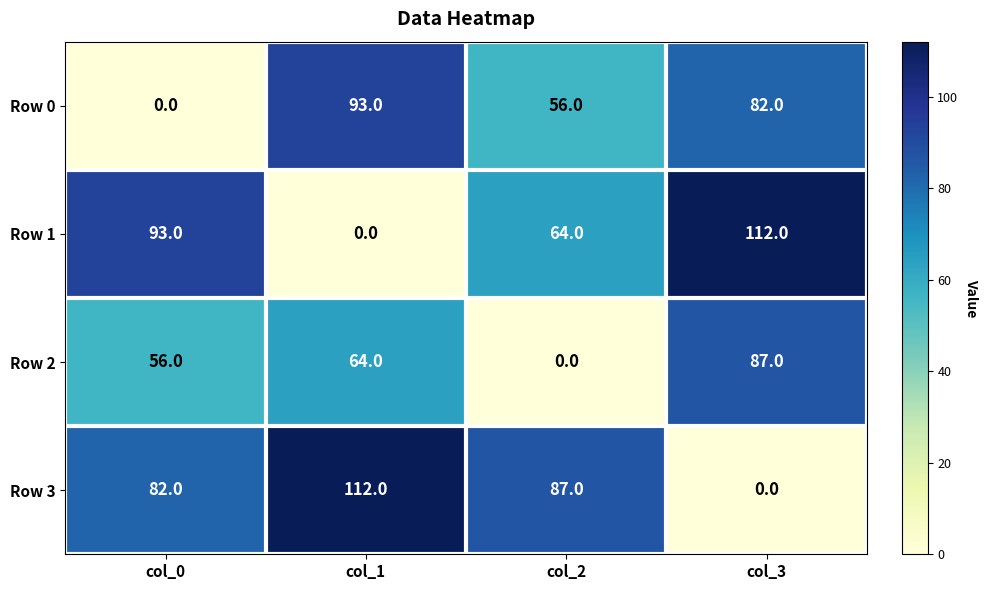

Rank the series at col_2 from highest to lowest value.

Row 3, Row 1, Row 0, Row 2